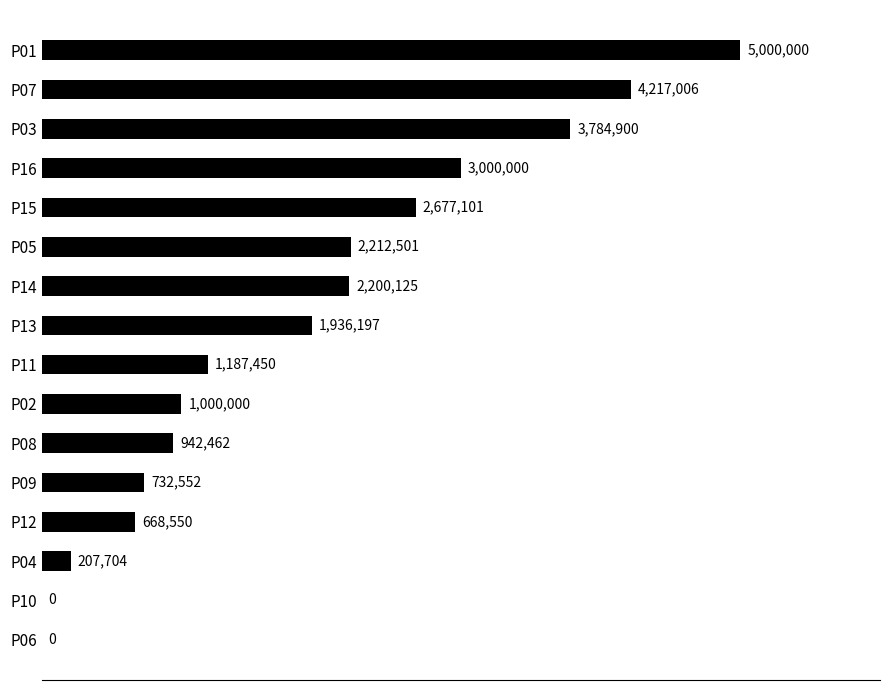

Are the bars horizontal?

Yes